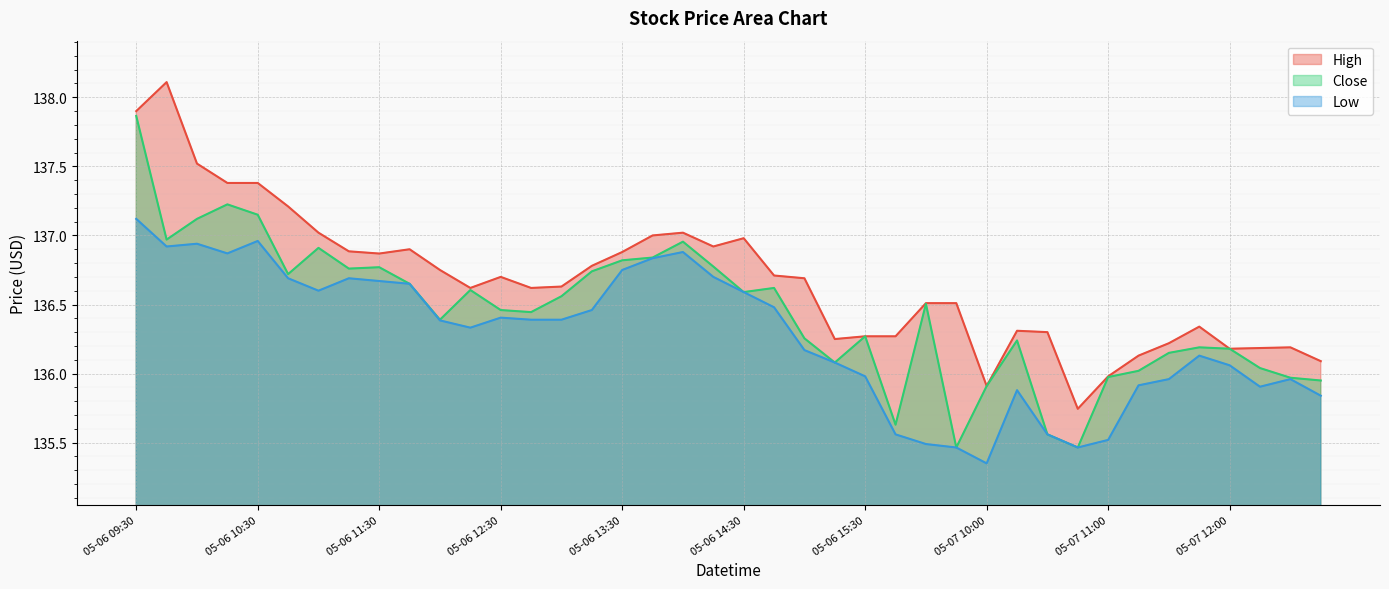

What is the total value across all series at 05-07 12:00?

408.4